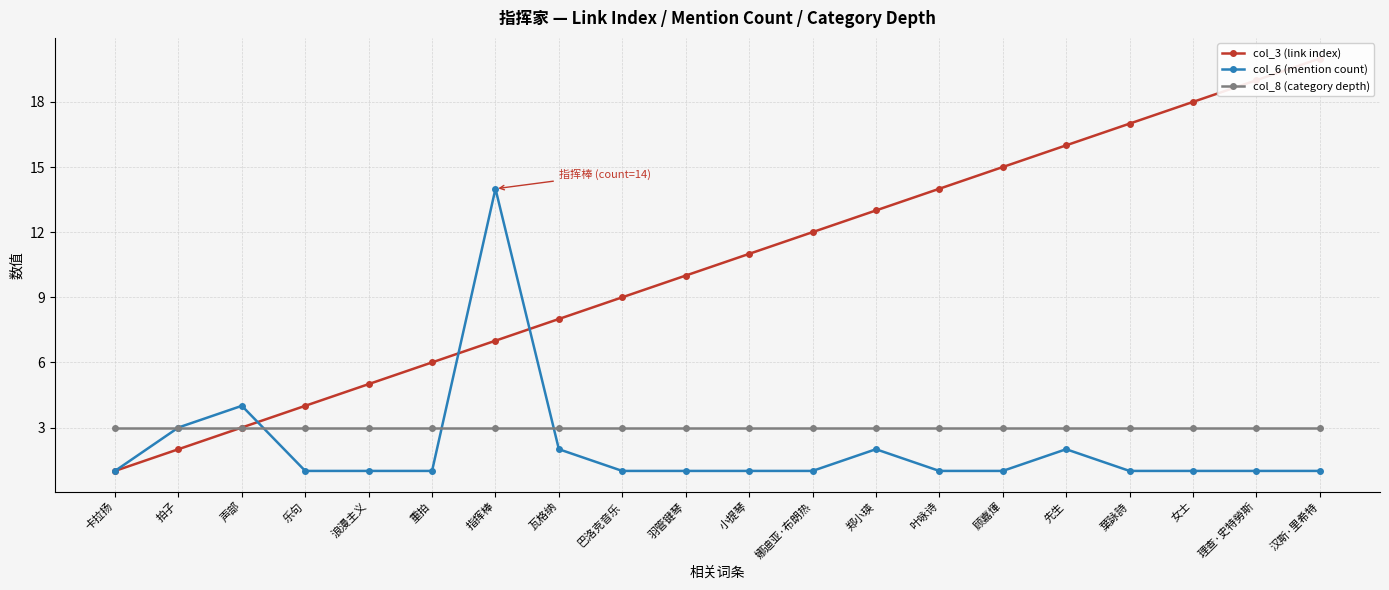

The col_3 (link index) series shows 13 at 郑小瑛. True or false?

True